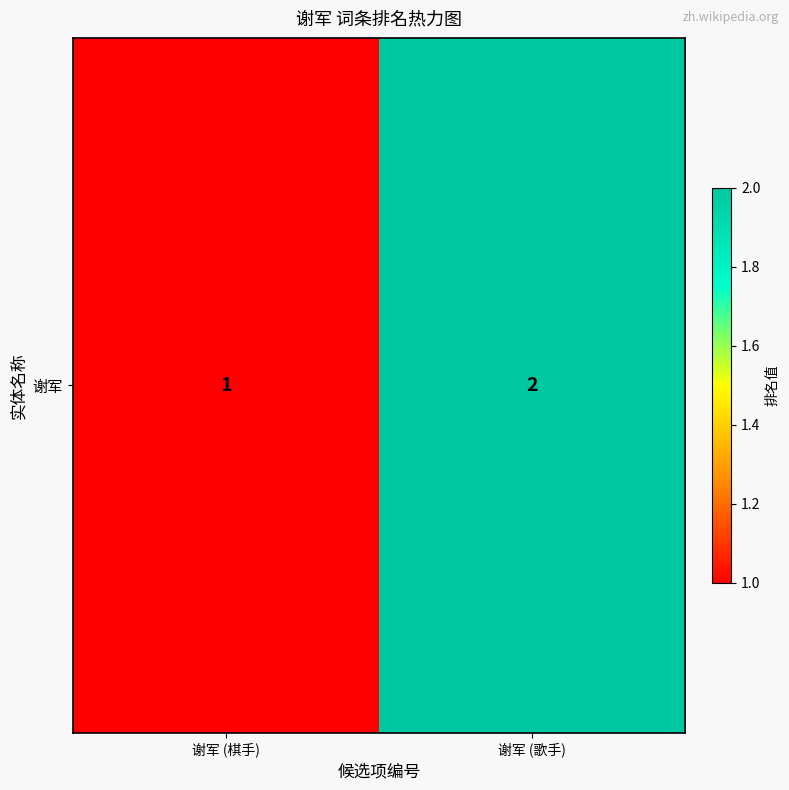

Between 谢军 (棋手) and 谢军 (歌手), which is larger?

谢军 (歌手)